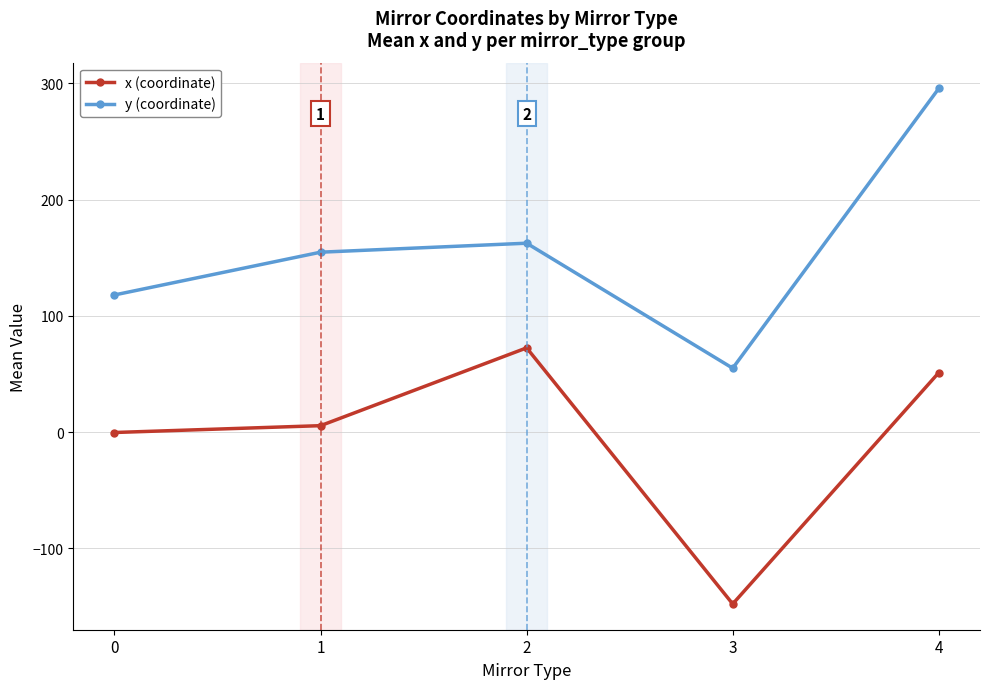

Is it true that y (coordinate) equals 118.0 at 0?

True